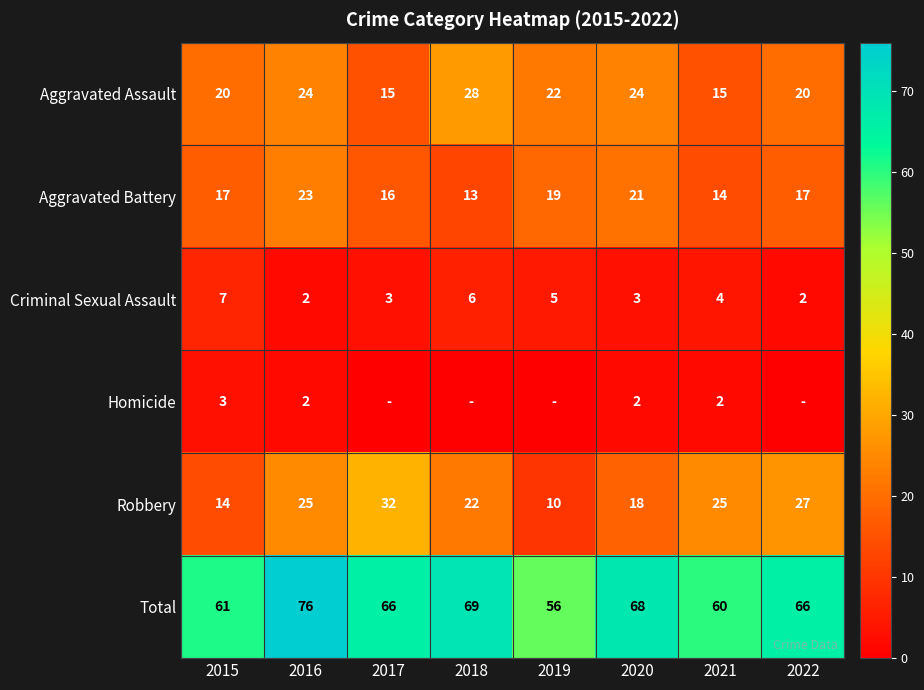

What is the approximate value of Total at 2018?

69